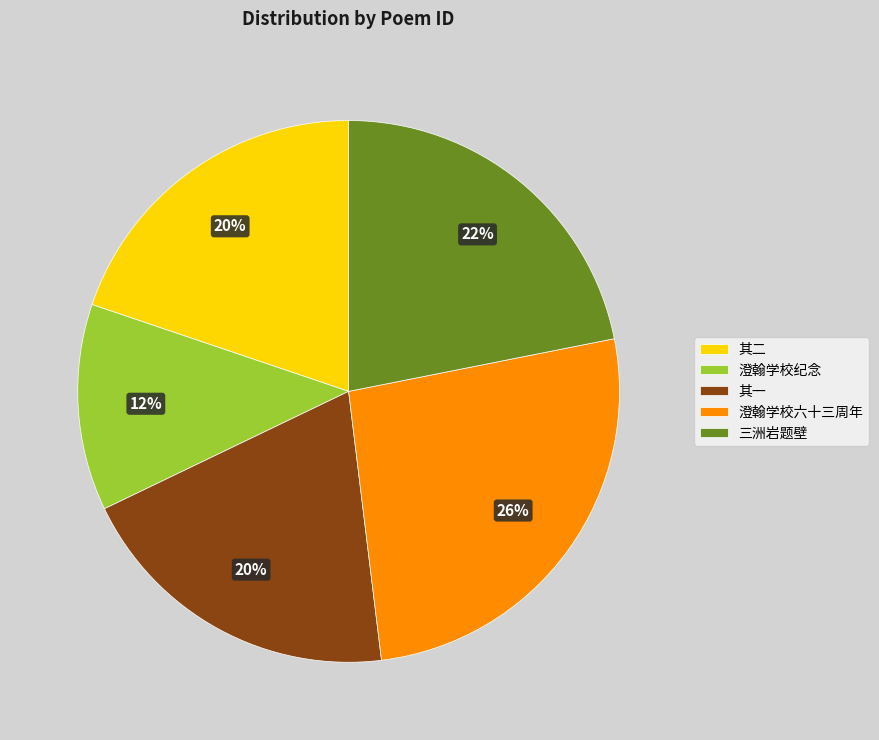

Is there any slice that represents more than half of the pie?

No